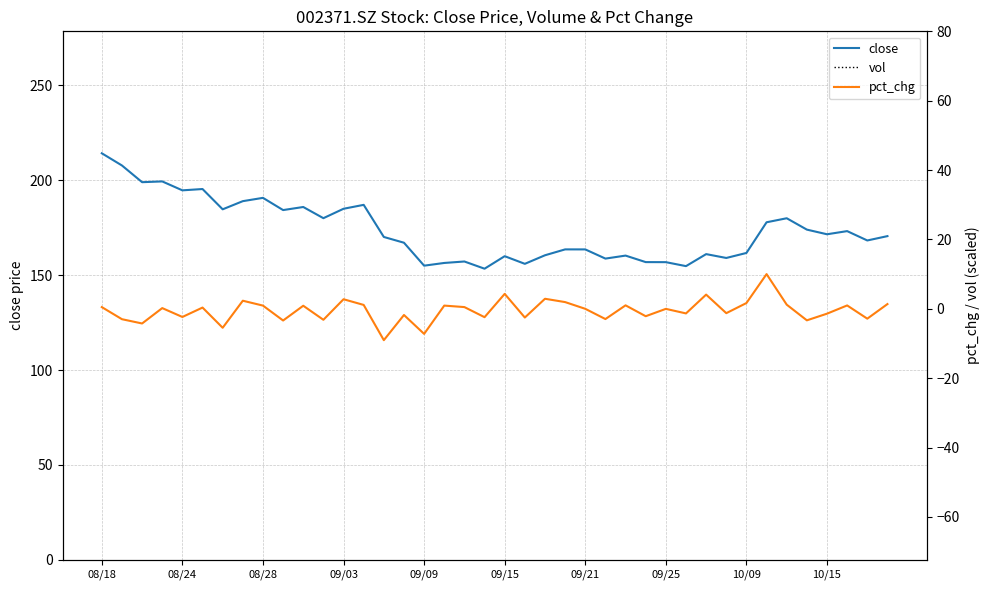

At which category is the sum across all series the highest?

14